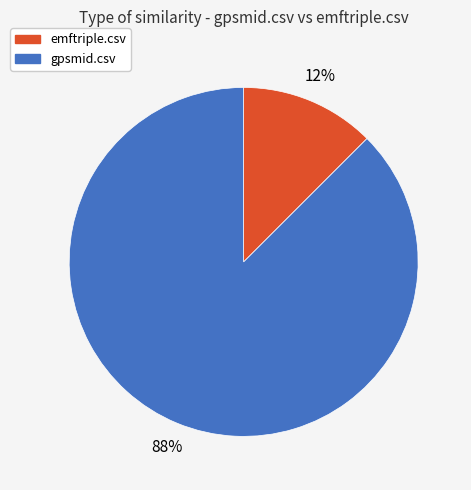

Which slice is the smallest?

emftriple.csv